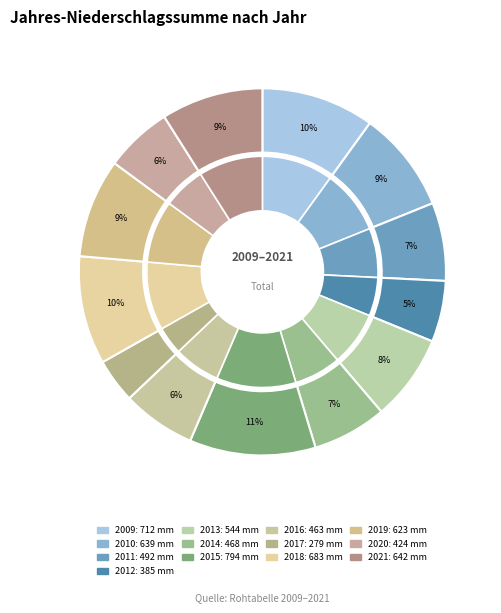

Which has a higher value, 2016 or 2011?

2011